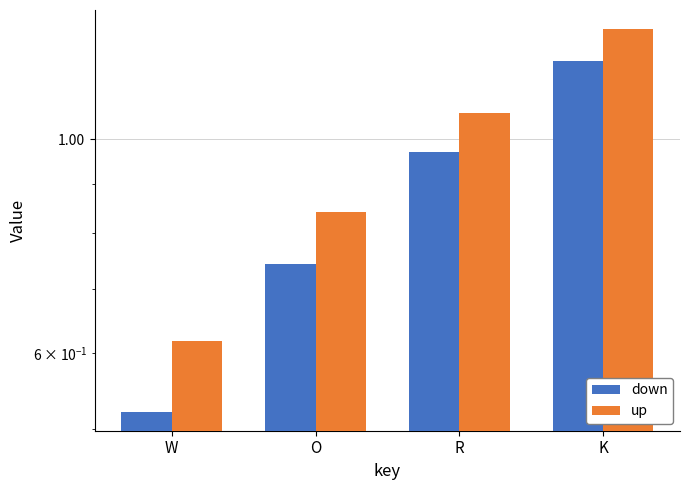

The down series shows 0.5 at W. True or false?

True